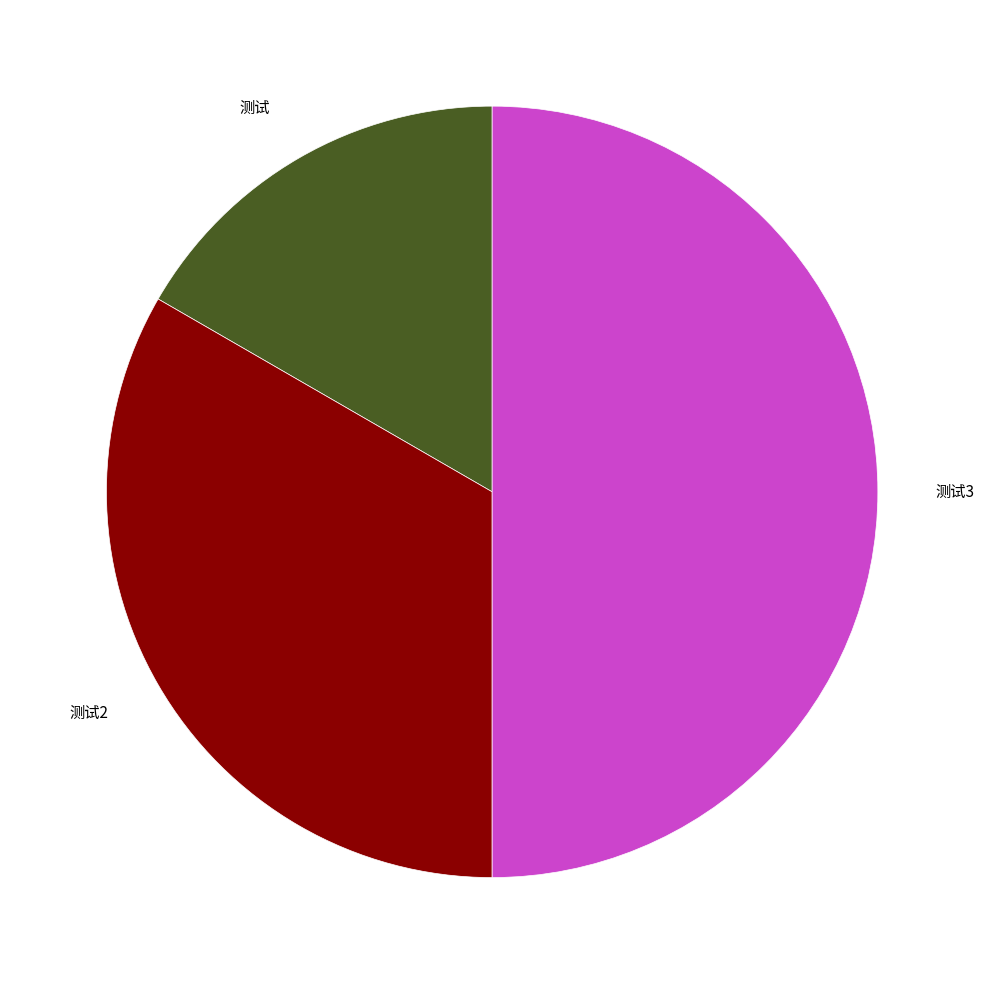

Does 测试 represent more than half of the total?

No